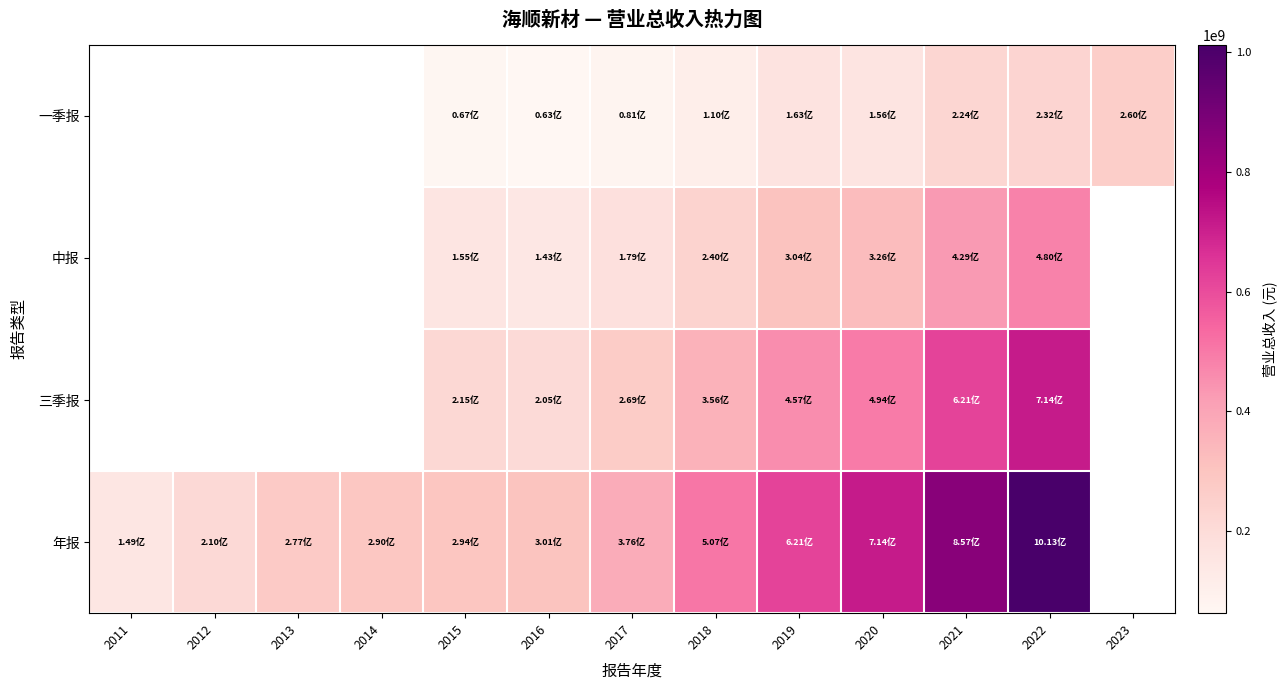

Which series changed the most between 2016 and 2017?

年报